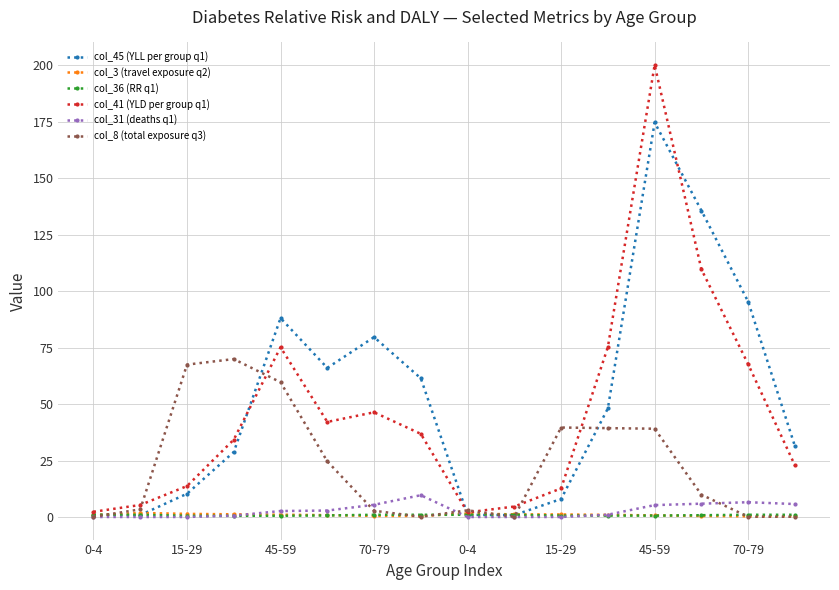

What is the highest value of the col_31 (deaths q1) series?

9.6